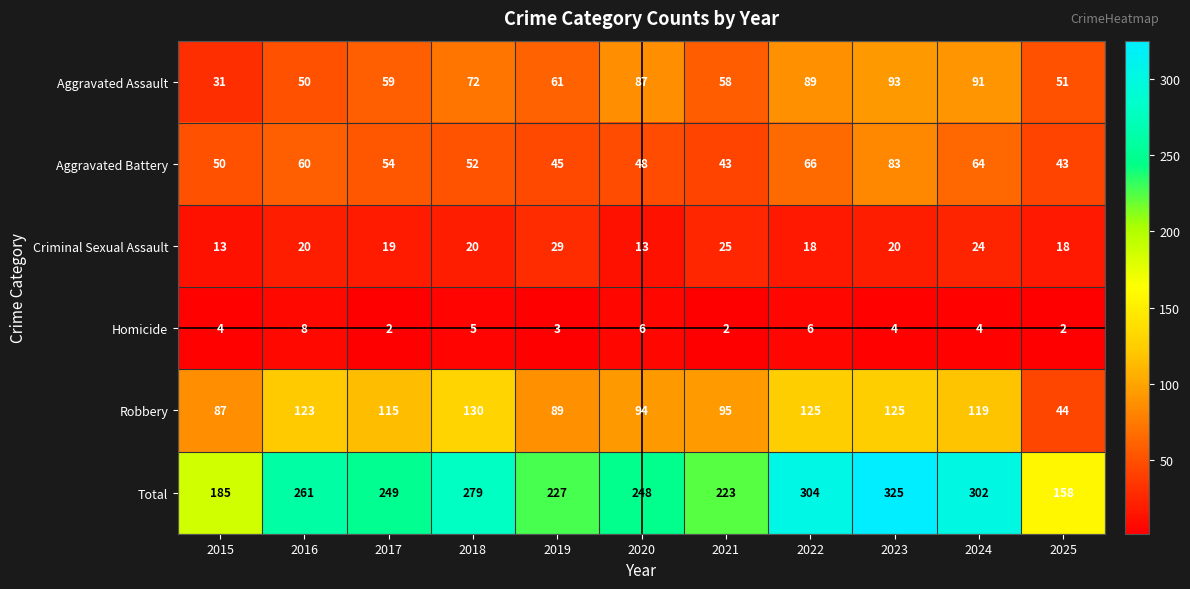

Between 2022 and 2023, which series saw the biggest shift?

Total